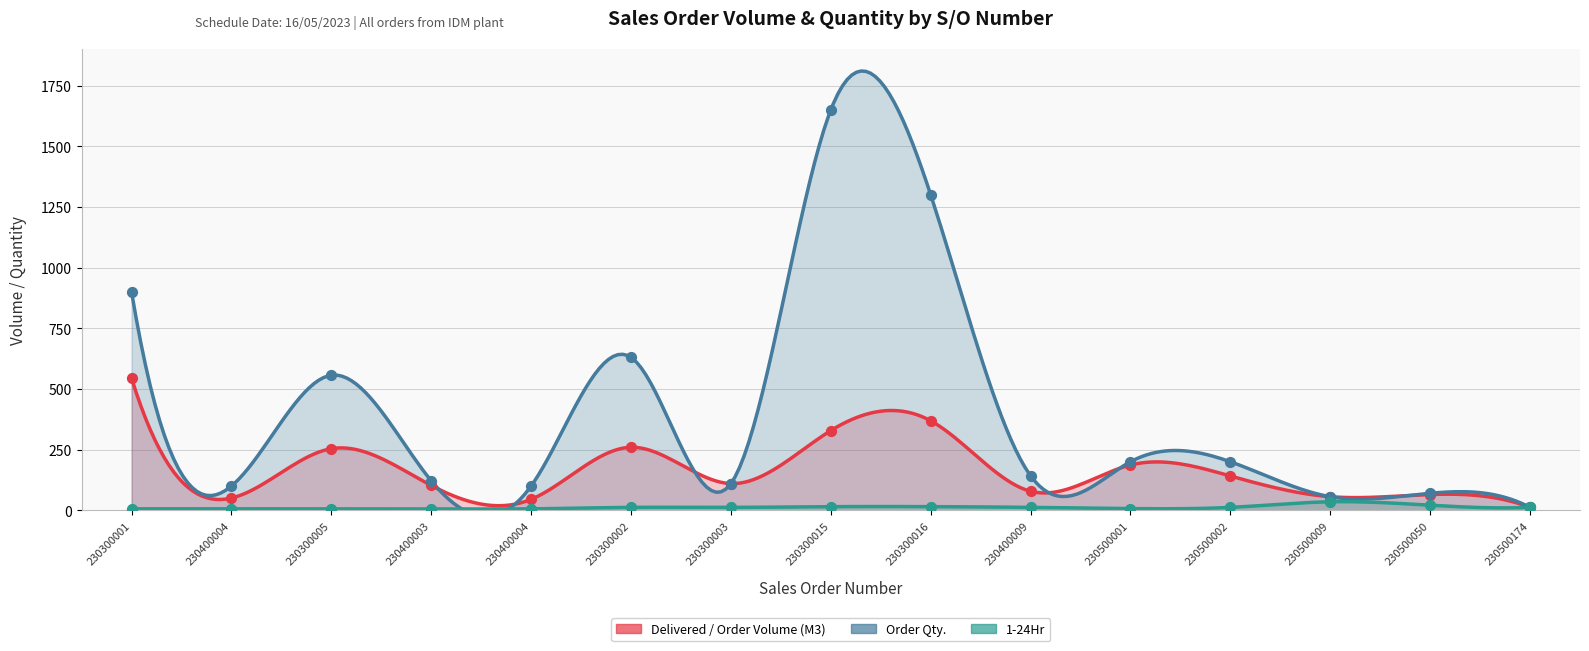

At which category is the sum across all series the highest?

230300015